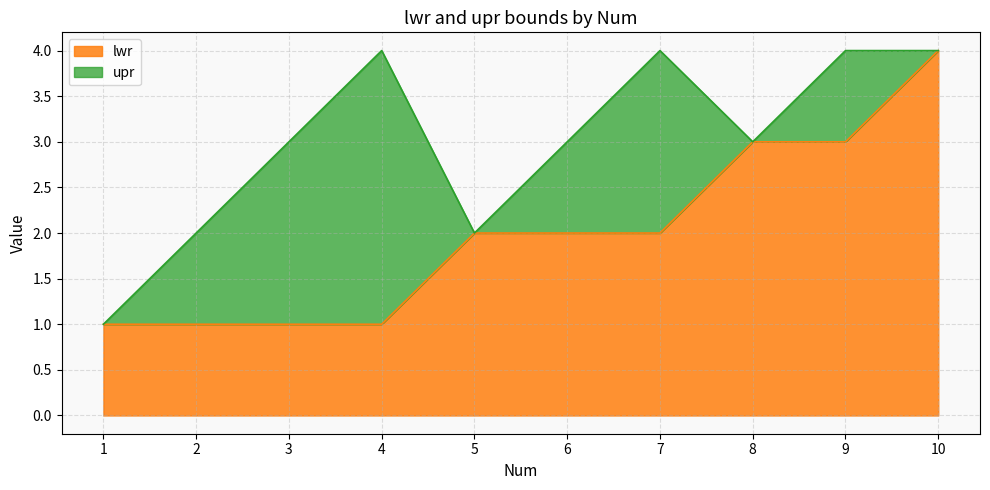

True or false: lwr has more than 0 interior local peaks.

False